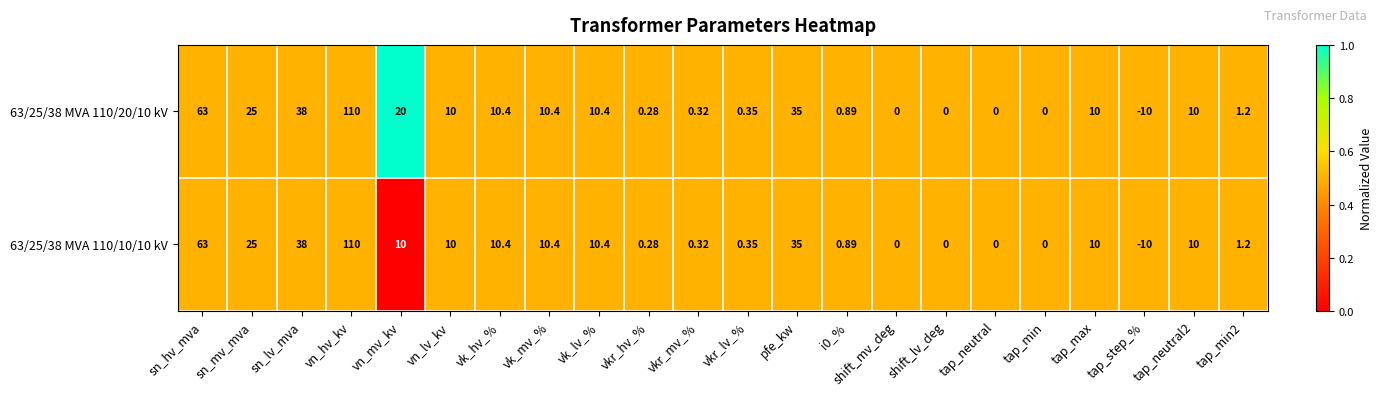

Is the value of 63/25/38 MVA 110/10/10 kV at tap_step_% greater than the value of 63/25/38 MVA 110/20/10 kV at vkr_hv_%?

No